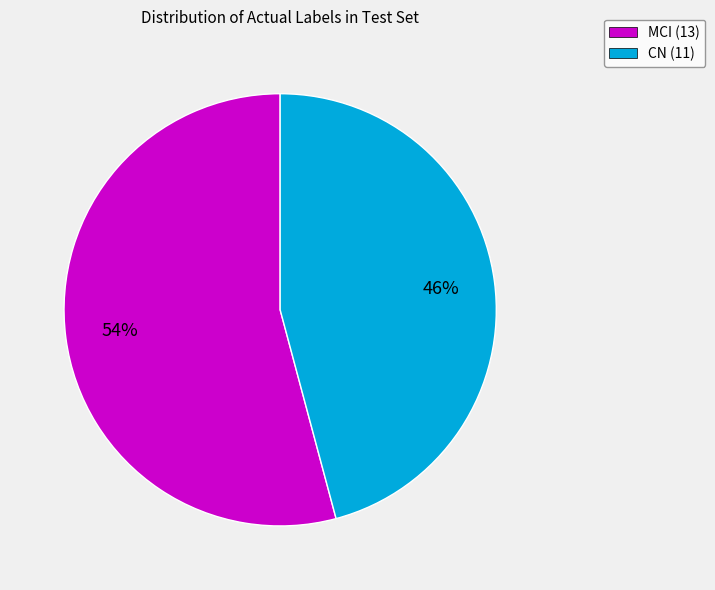

To the nearest percent, what percentage of the pie is MCI?

54%